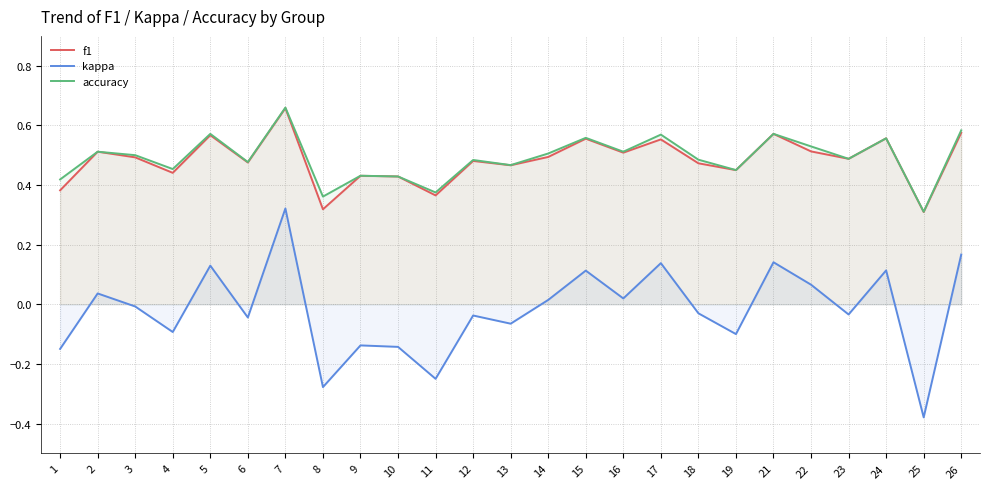

What is the greatest value displayed?

0.7